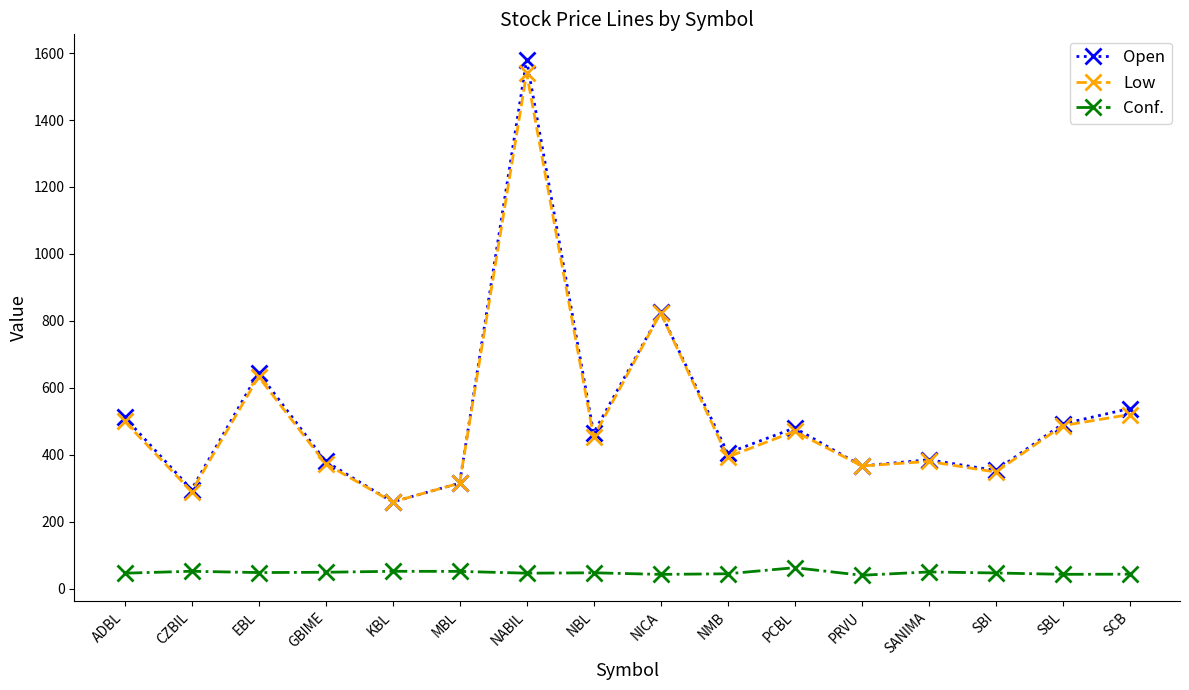

What position from the right is KBL?

12